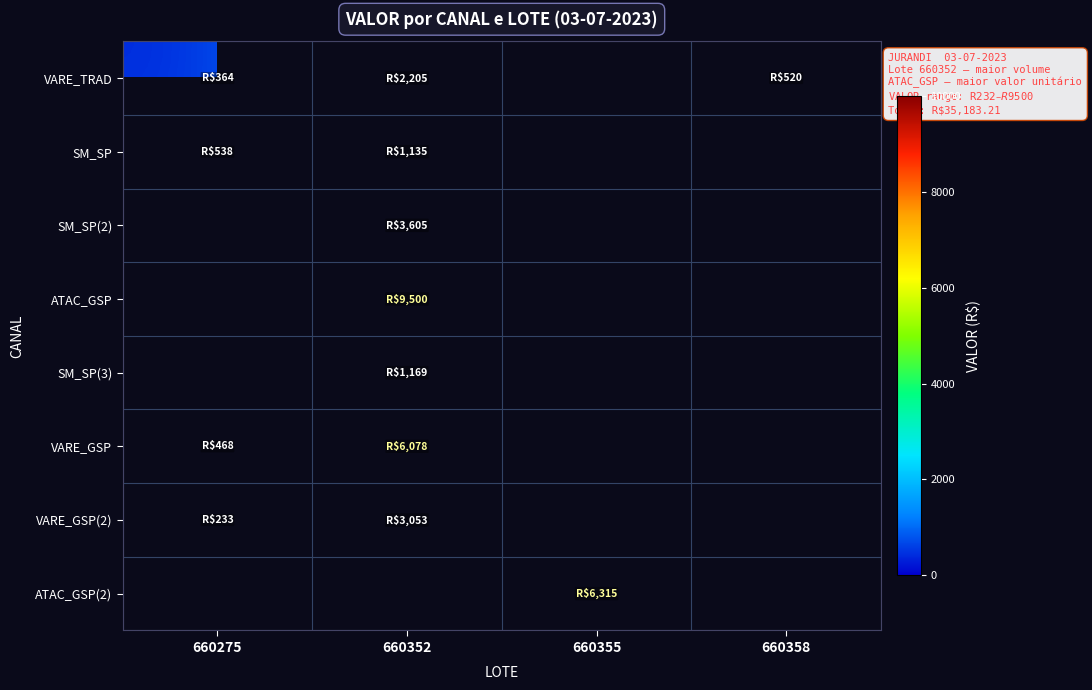

Which label corresponds to the largest value in the chart?

660352